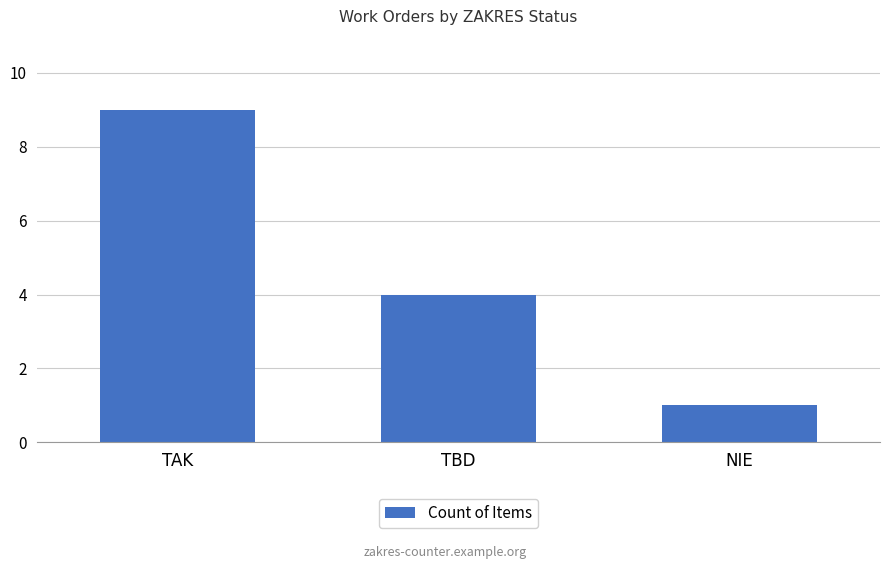

At which label is the value closest to 5?

TBD